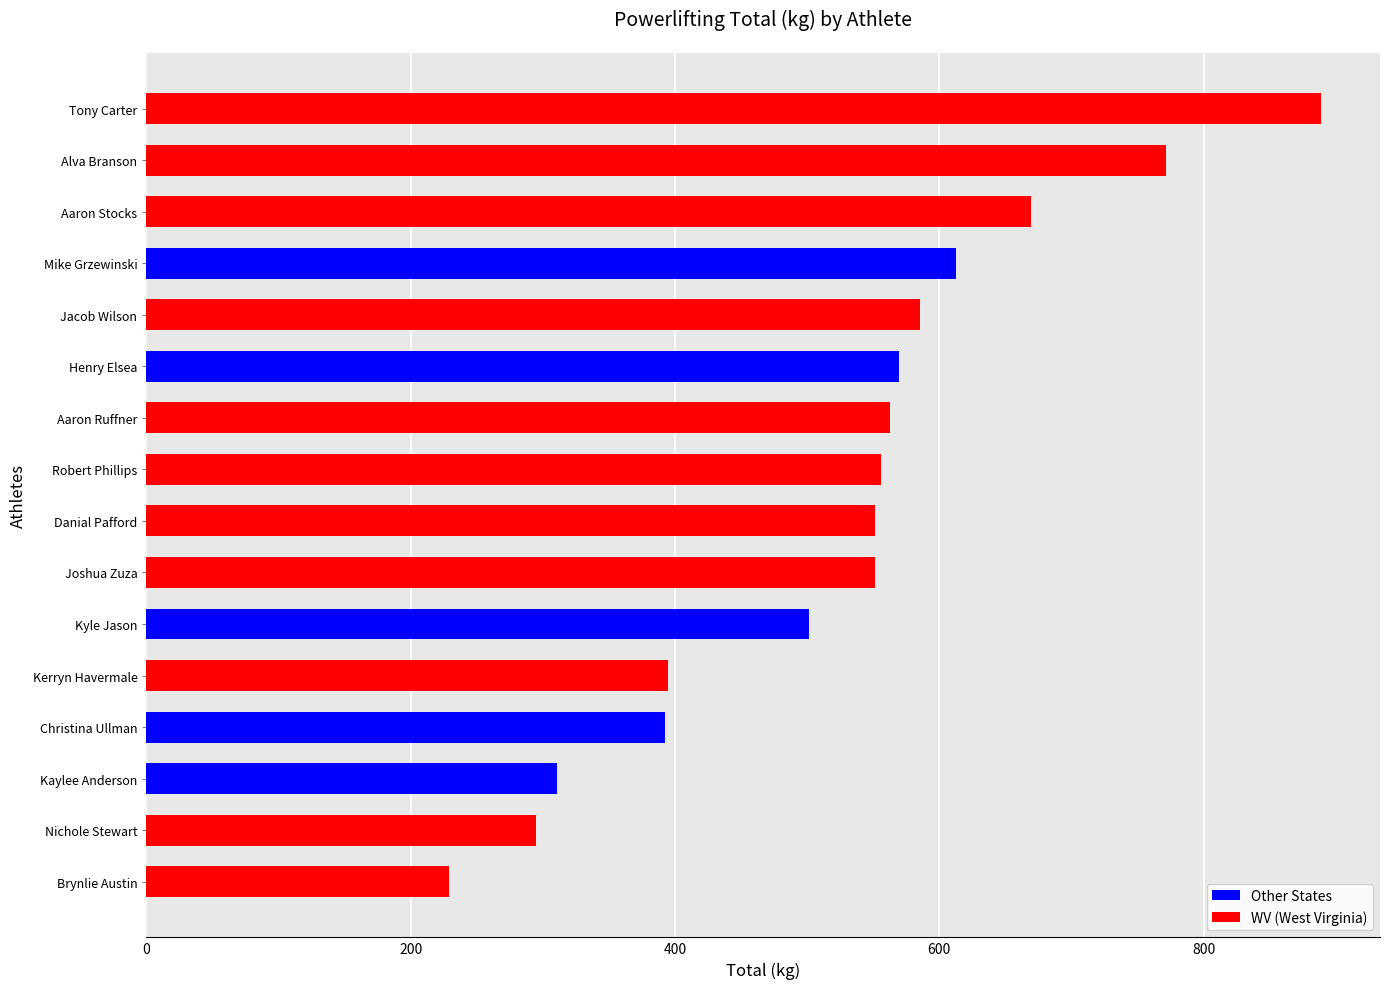

Approximately how many times larger is the value at Nichole Stewart compared to Kerryn Havermale?

0.7